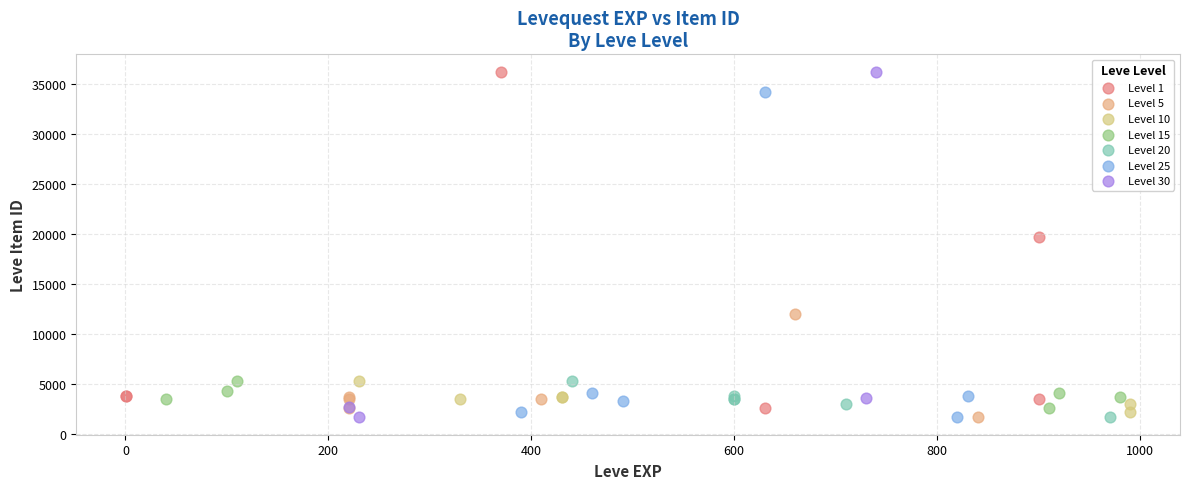

What are all the series names shown in the legend?

Level 1, Level 5, Level 10, Level 15, Level 20, Level 25, Level 30